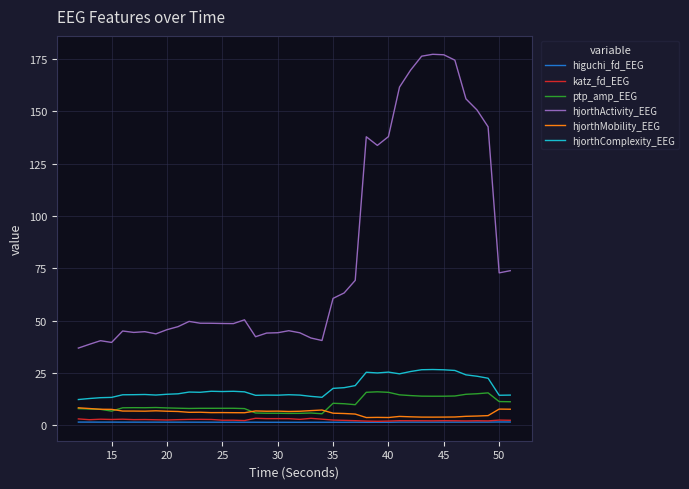

True or false: hjorthActivity_EEG and katz_fd_EEG intersect in this chart.

False